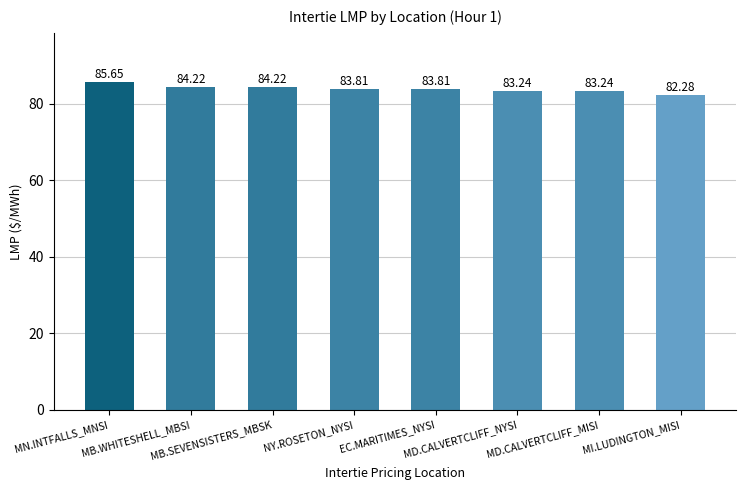

Are the bars grouped side by side (vs. stacked)?

No